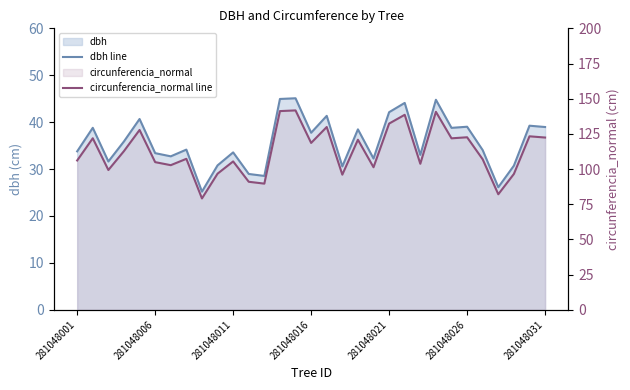

Rank the series by their average value, from highest to lowest.

circunferencia_normal line, dbh line